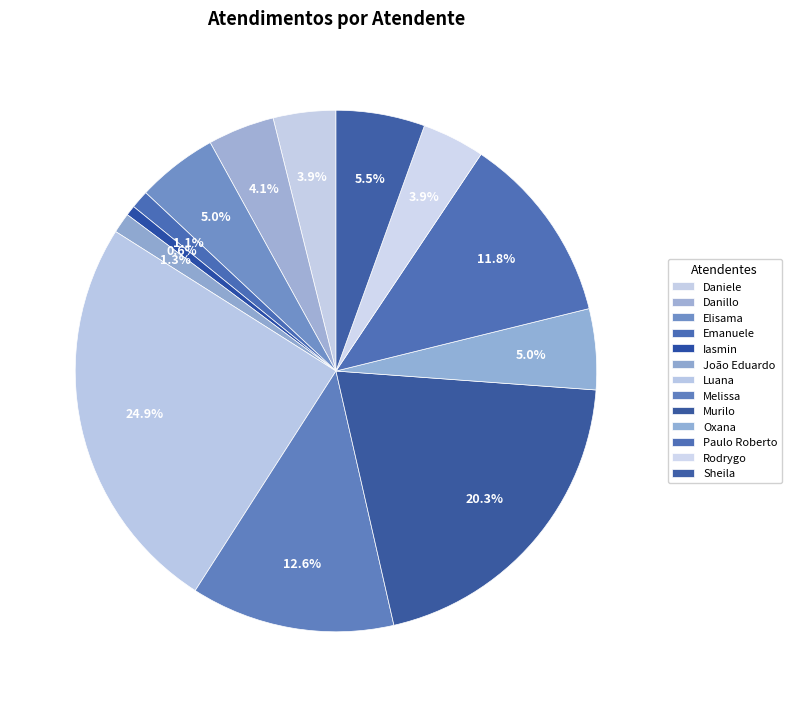

Which category has the smallest portion of the pie?

Iasmin Correa de Lima